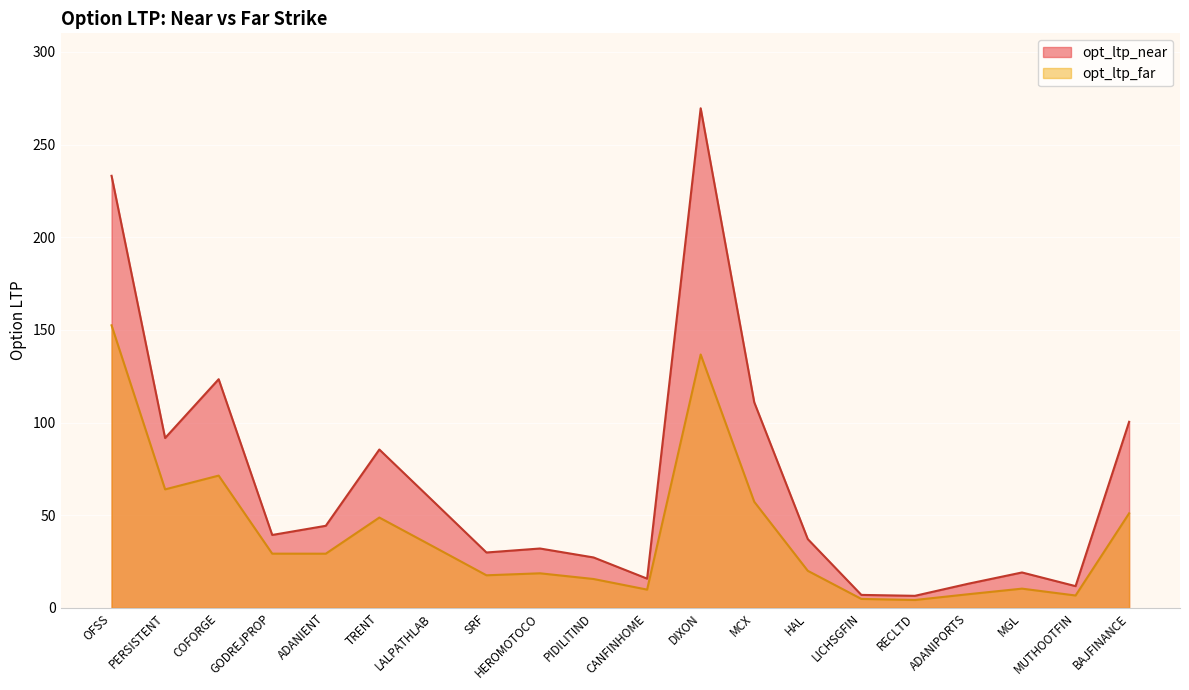

True or false: opt_ltp_near and opt_ltp_far cross at least once.

False